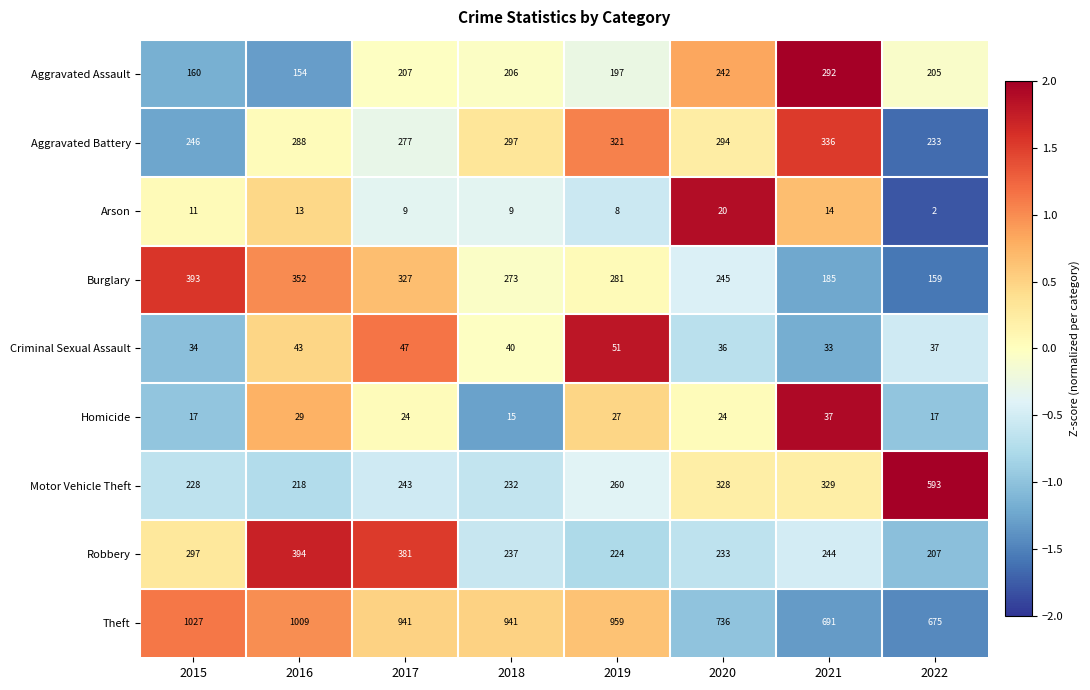

How many distinct data groups are displayed?

9